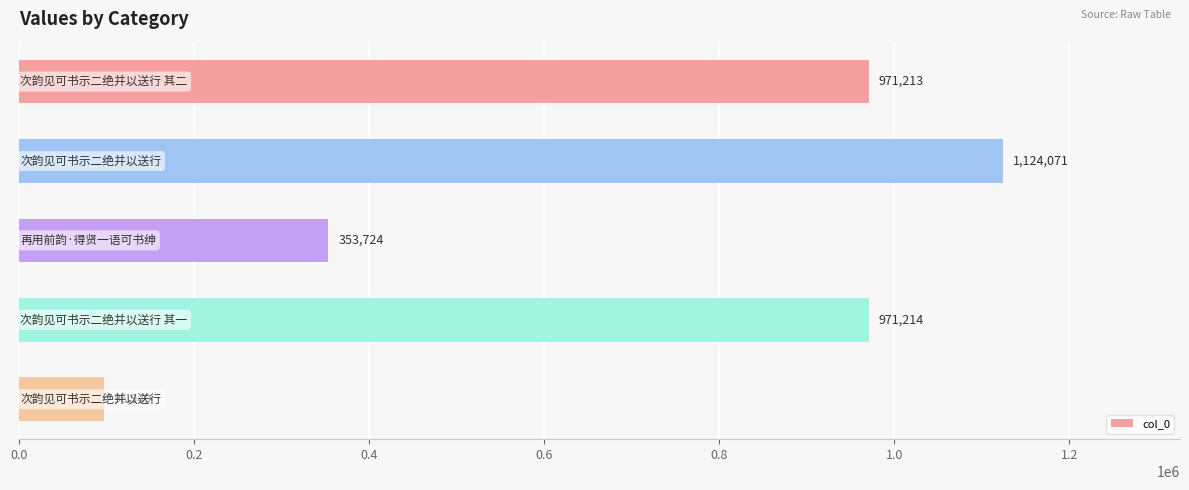

What is the difference between the maximum and minimum values?

1027122